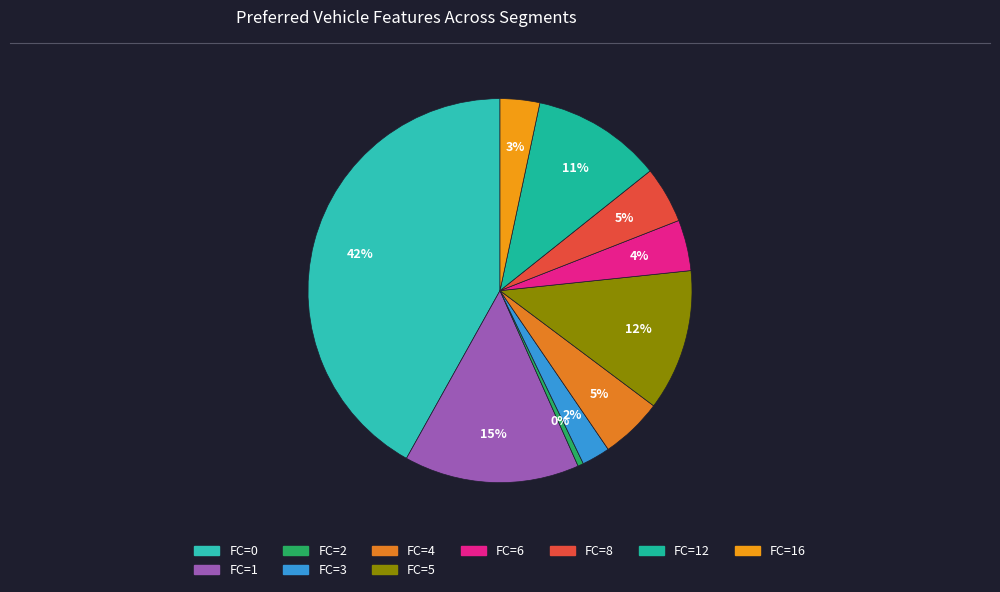

How many segments does this pie chart have?

10